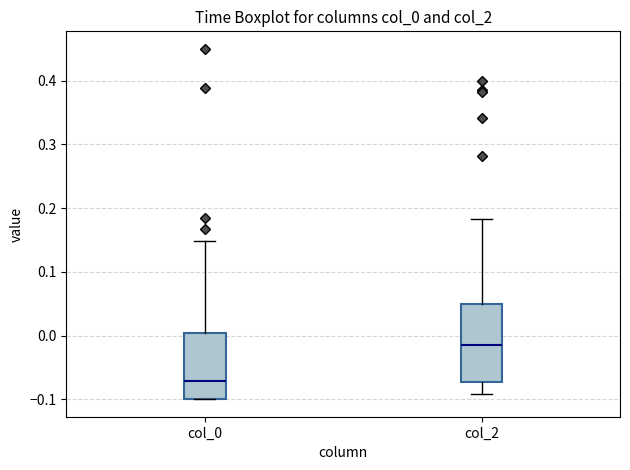

Which box is the tallest, from its lower edge to its upper edge?

col_2